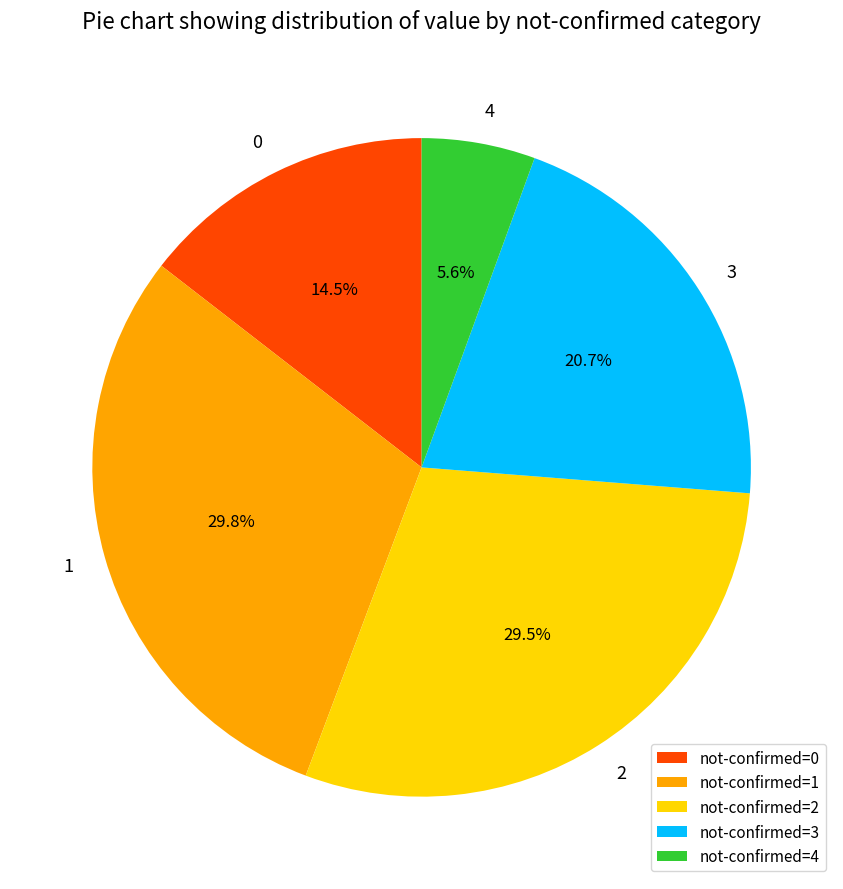

Does any single category account for the majority?

No